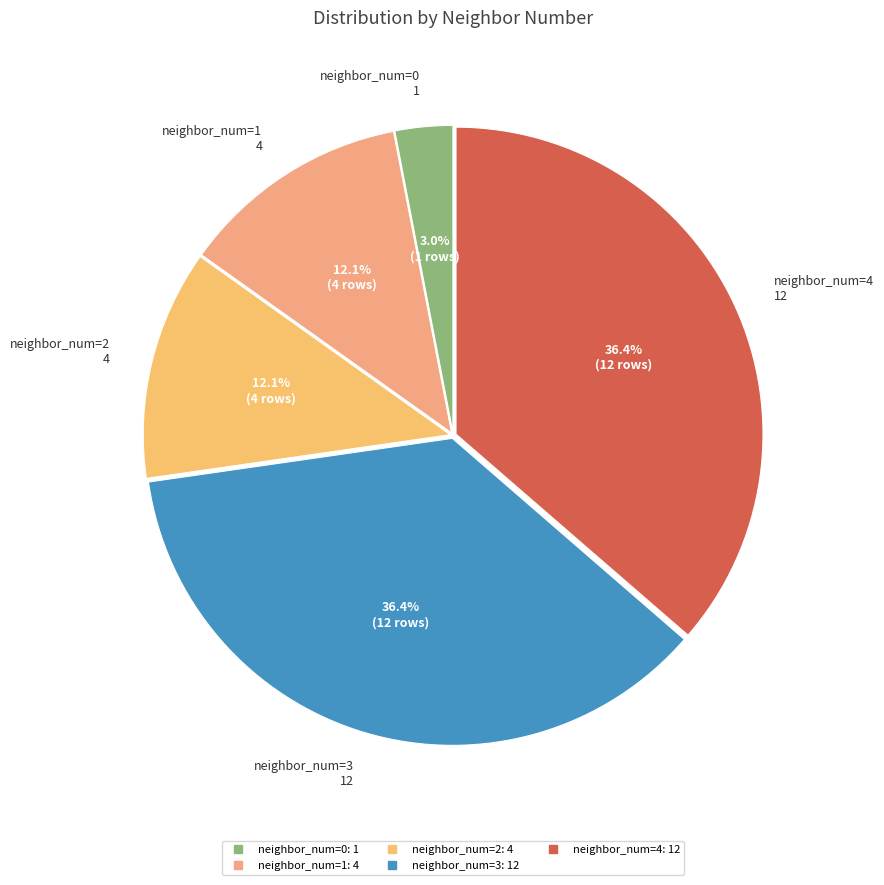

To the nearest percent, what portion does neighbor_num=3 represent?

36%